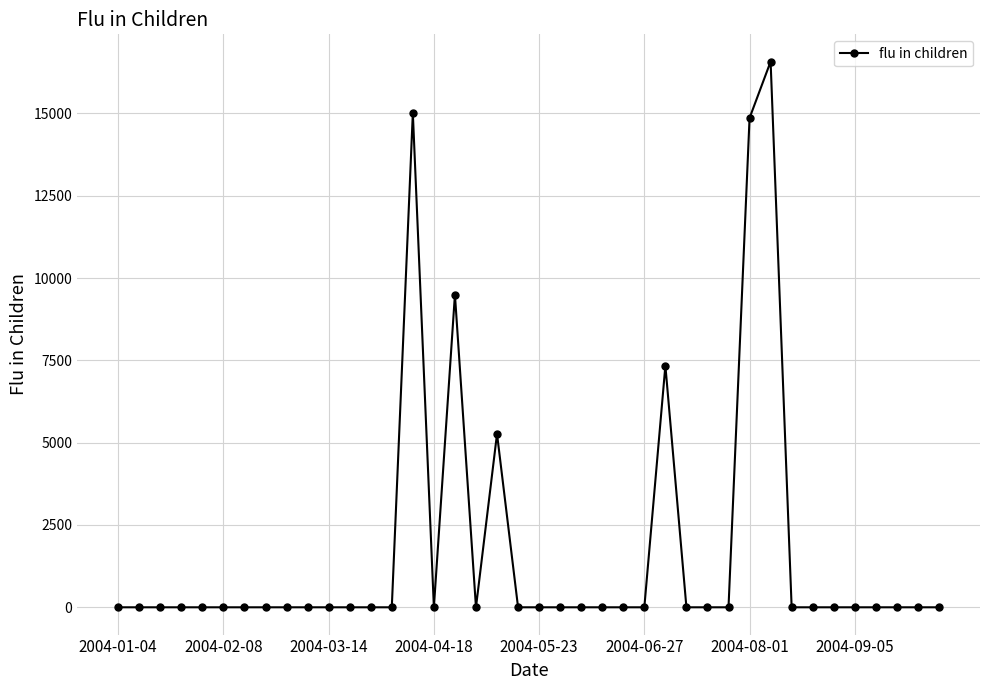

What is the difference between the maximum and second lowest values?

16575.4